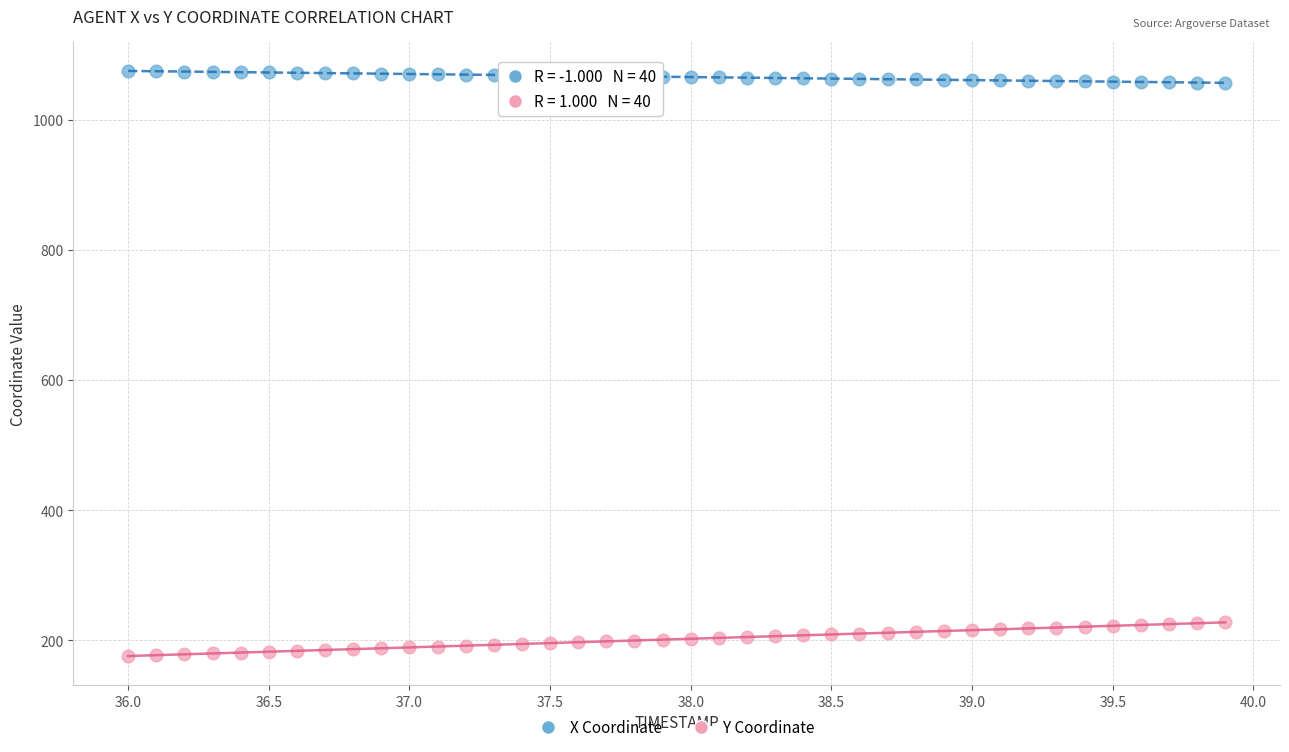

Which series reaches the maximum Y coordinate?

X Coordinate